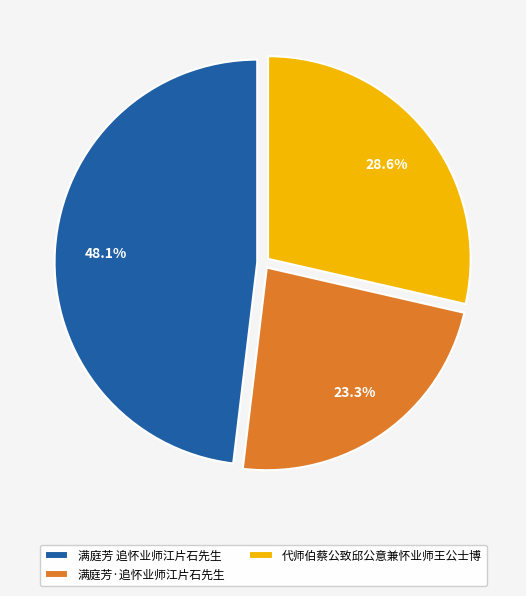

How many slices are in this pie chart?

3